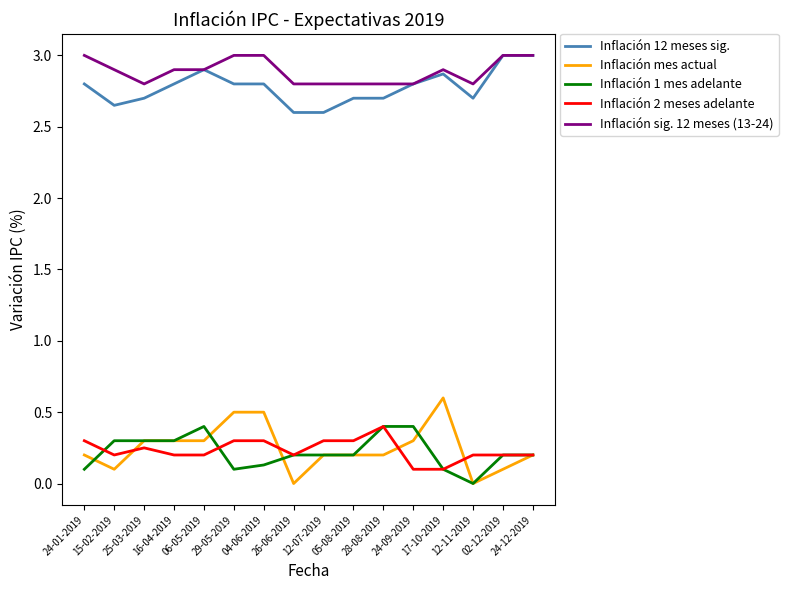

What is the maximum value for Inflación 1 mes adelante?

0.4